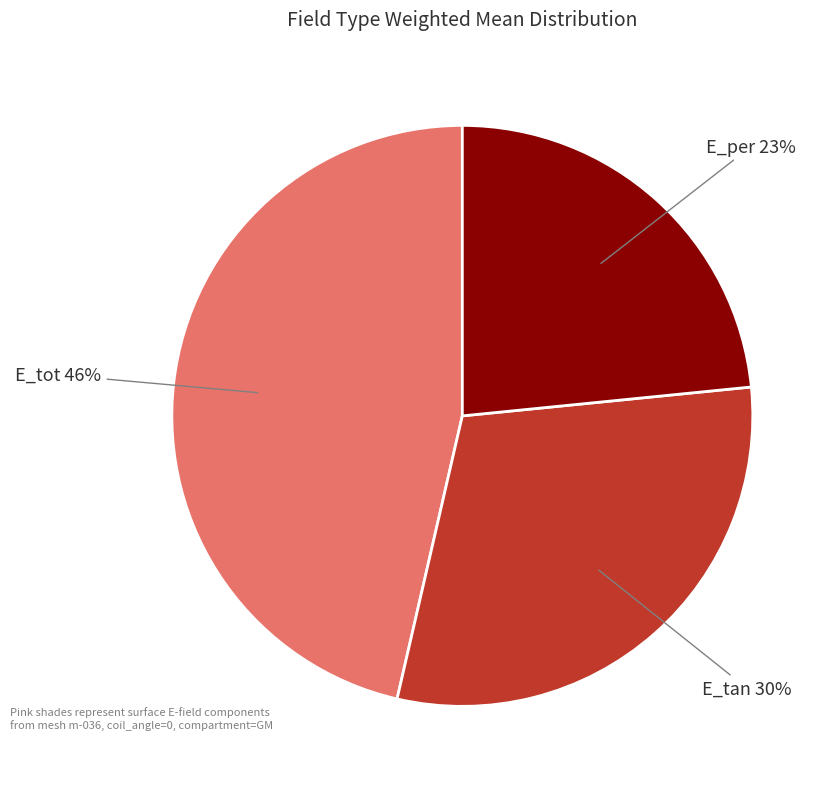

Which slice is the largest?

E_tot